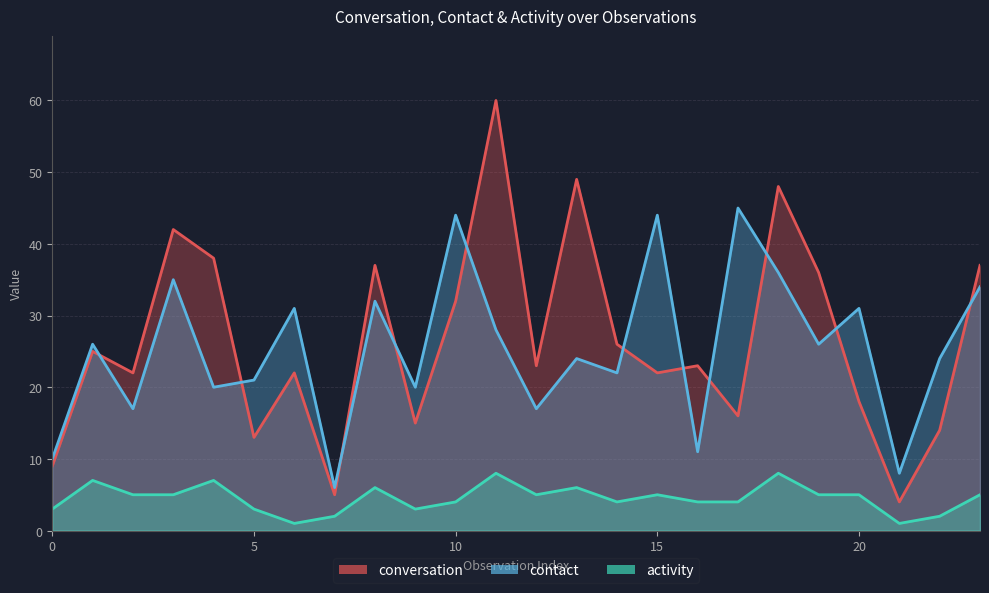

Reading right to left, list all the values displayed in this chart.

conversation: 23=37	22=14	21=4	20=18	19=36	18=48	17=16	16=23	15=22	14=26	13=49	12=23	11=60	10=32	9=15	8=37	7=5	6=22	5=13	4=38	3=42	2=22	1=25	0=9
contact: 23=34	22=24	21=8	20=31	19=26	18=36	17=45	16=11	15=44	14=22	13=24	12=17	11=28	10=44	9=20	8=32	7=6	6=31	5=21	4=20	3=35	2=17	1=26	0=10
activity: 23=5	22=2	21=1	20=5	19=5	18=8	17=4	16=4	15=5	14=4	13=6	12=5	11=8	10=4	9=3	8=6	7=2	6=1	5=3	4=7	3=5	2=5	1=7	0=3